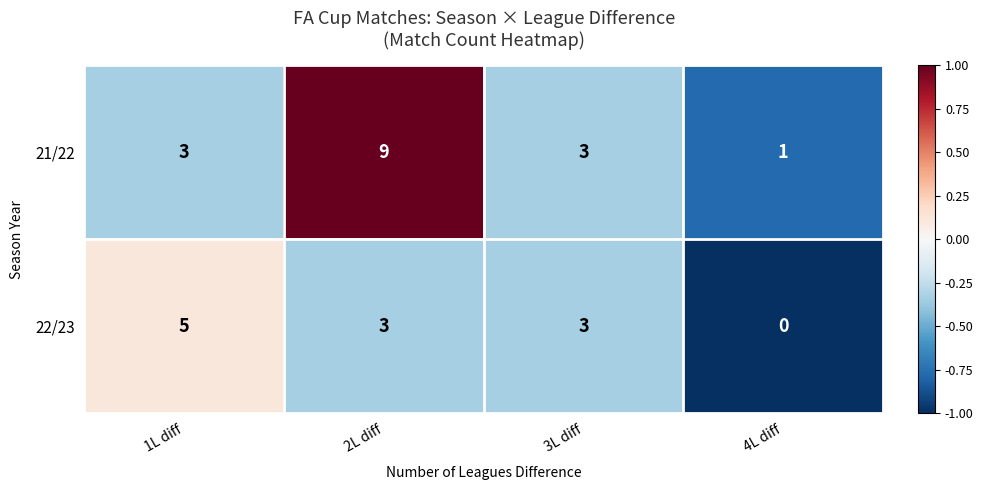

What is the total value across all series at 1L diff?

8